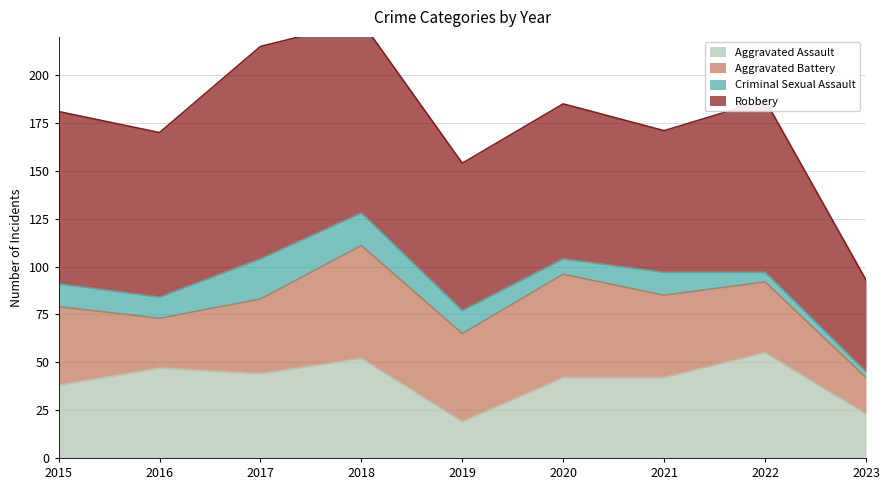

At which label is Aggravated Assault closest to 37?

2015